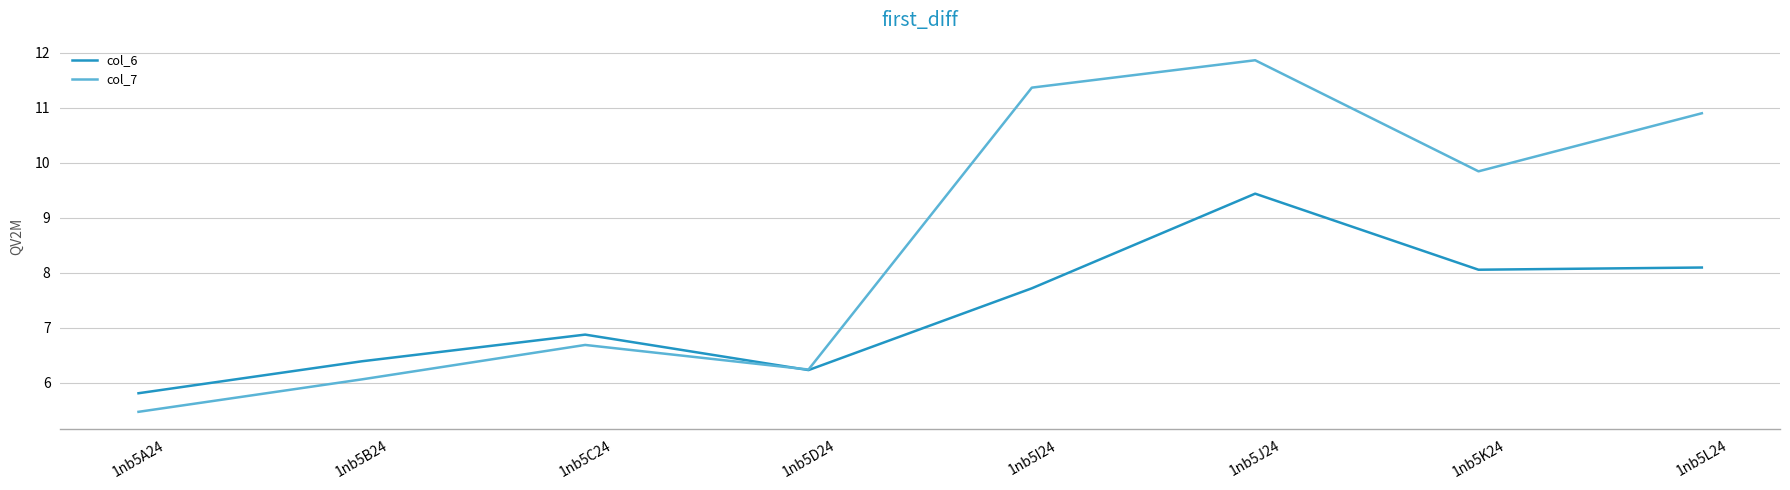

How many lines are shown in the chart?

2